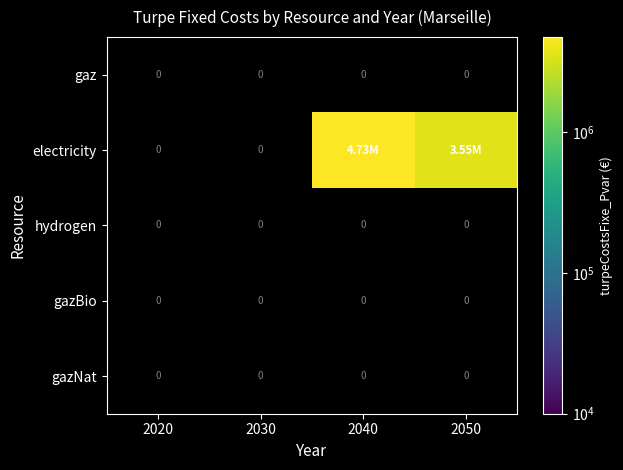

Is it true that electricity equals 3548507.0 at 2050?

True